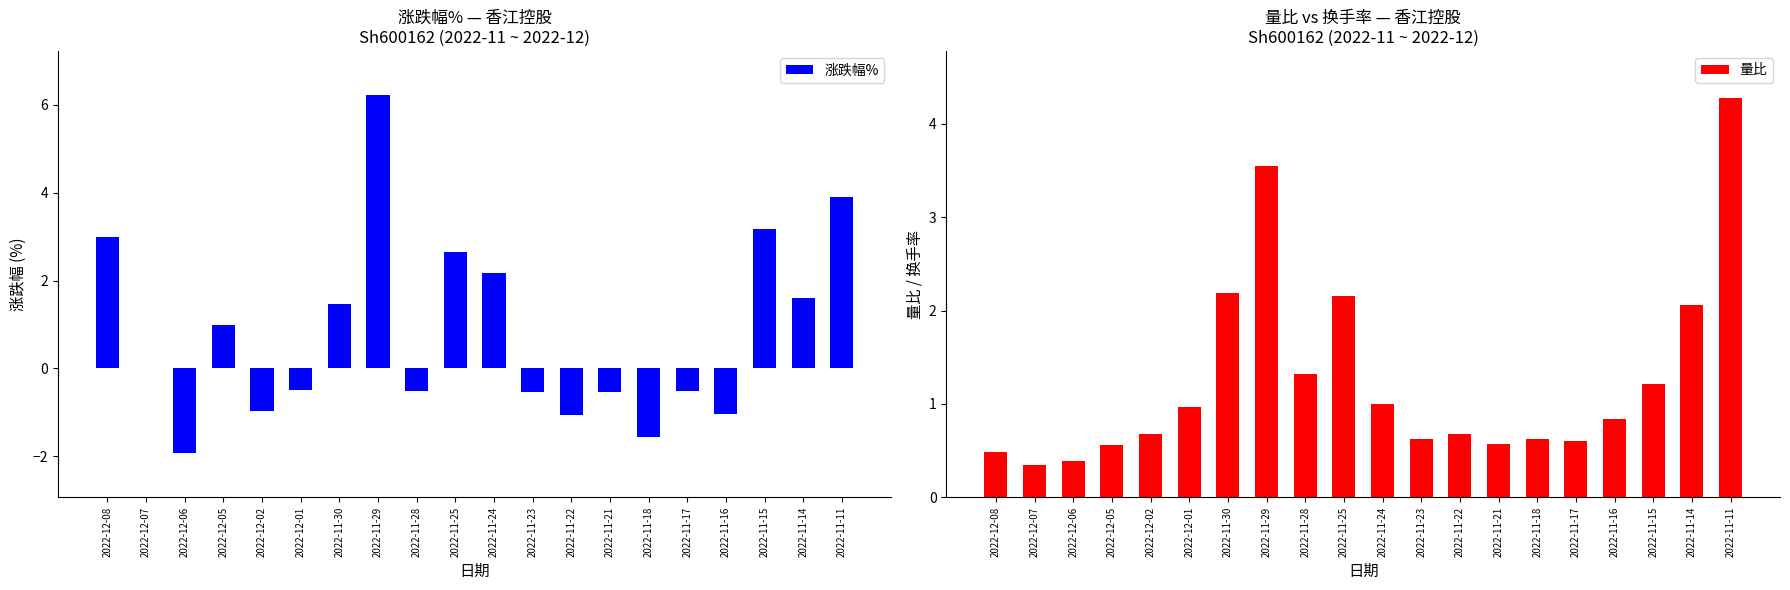

What is the average value of the 涨跌幅% series?

0.8